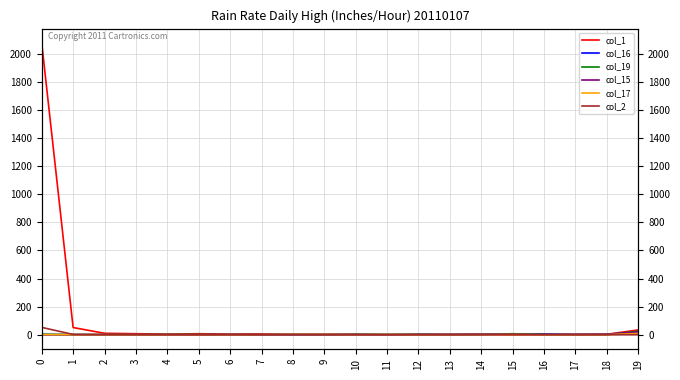

What is the sum of all col_17 values?

19